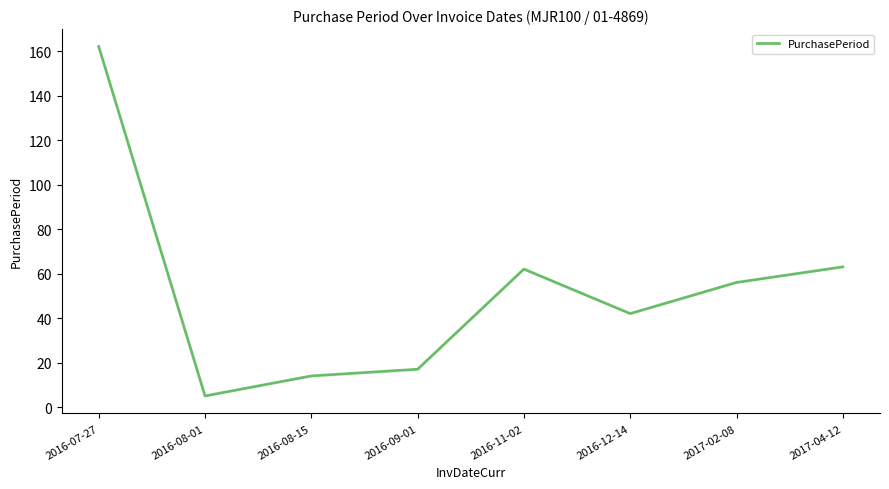

Read the value at 2016-07-27.

162